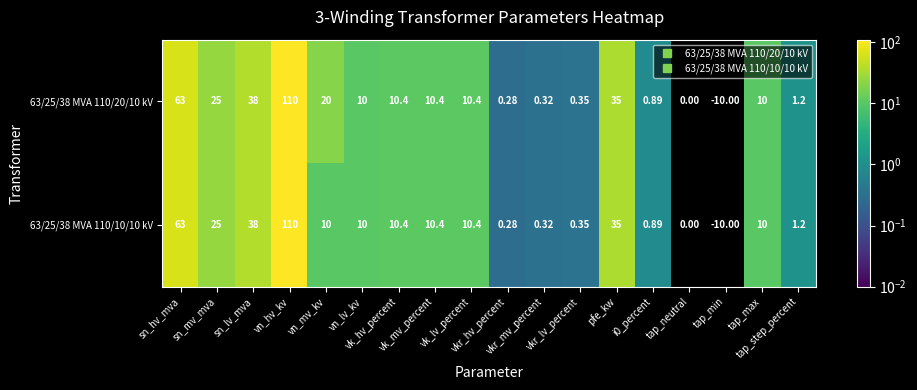

At which category does the chart reach its minimum across all series?

tap_min